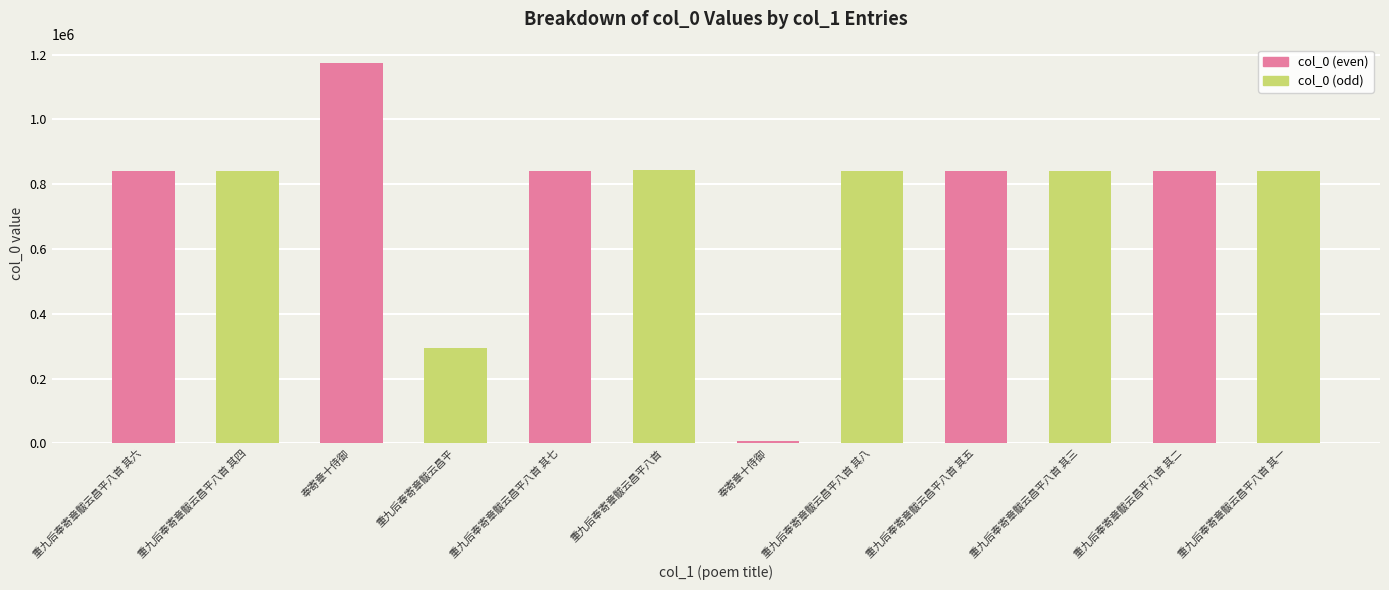

What are all the series names shown in the legend?

col_0 (even), col_0 (odd)